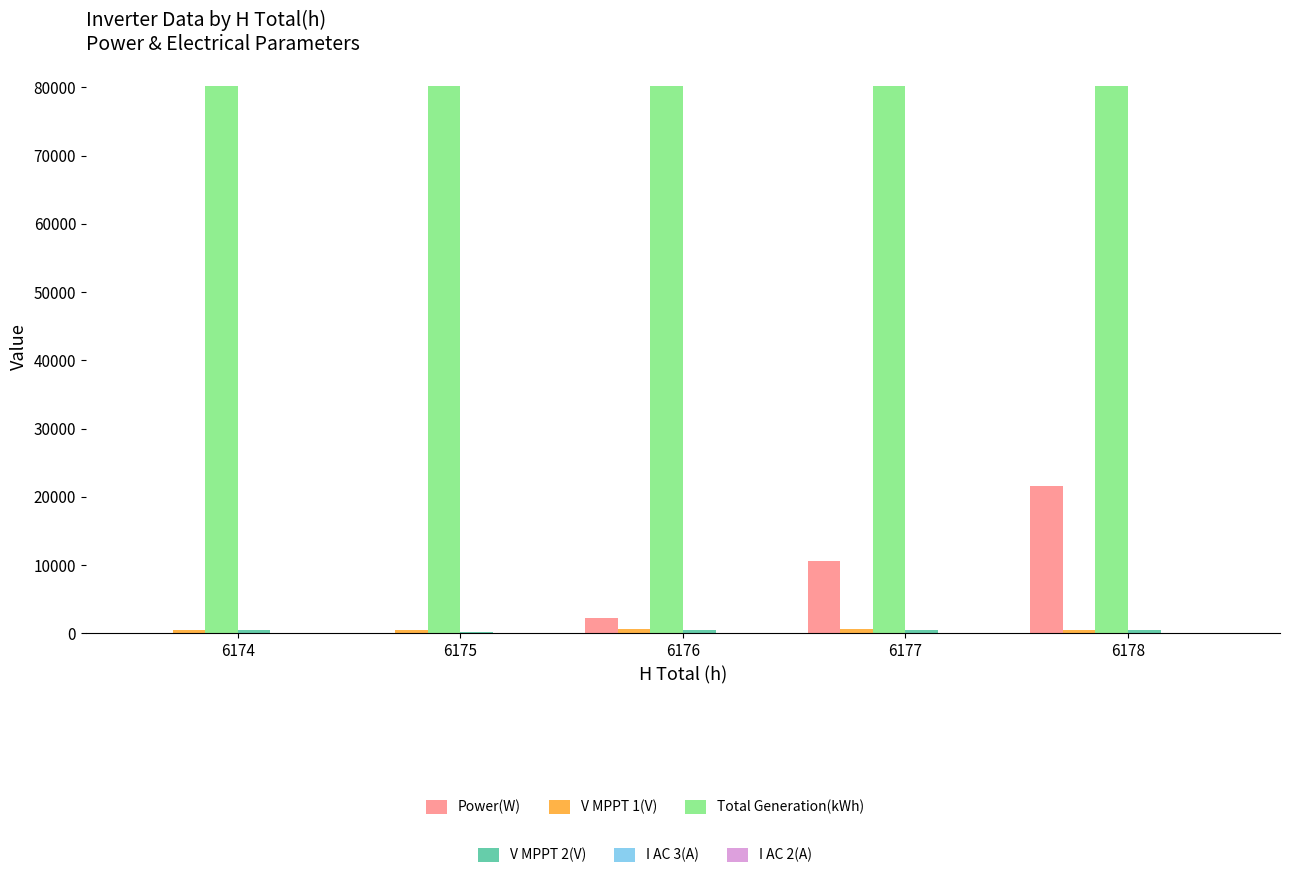

Count the number of categories in the chart.

5